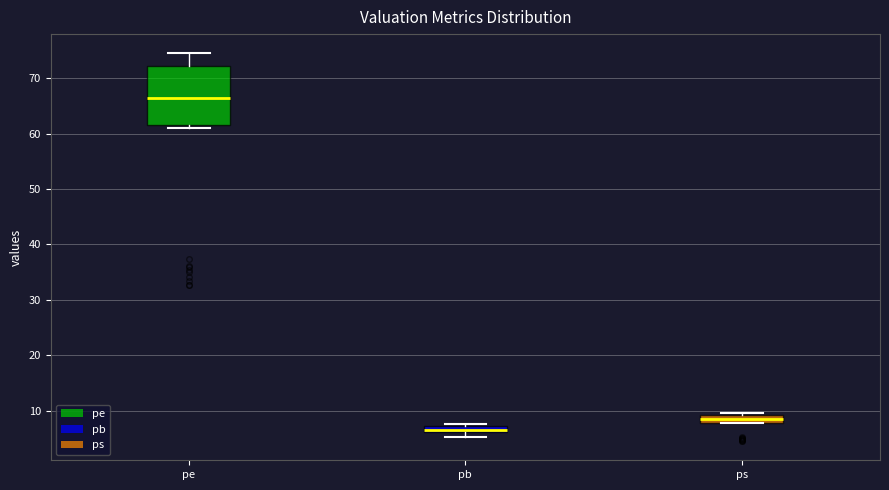

Where is the upper edge of the box for ps on the y-axis? The values are not printed on the chart, so give them approximately, as read against the axis.

9